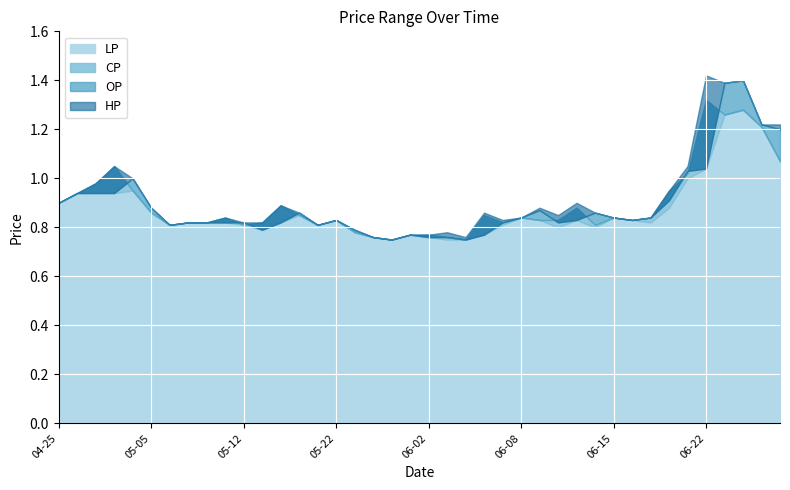

Reading left to right, list all the values displayed in this chart.

CP: 2017-04-25=0.9	2017-04-26=0.9	2017-05-02=1.0	2017-05-03=1.1	2017-05-04=0.9	2017-05-05=0.9	2017-05-08=0.8	2017-05-09=0.8	2017-05-10=0.8	2017-05-11=0.8	2017-05-12=0.8	2017-05-15=0.8	2017-05-16=0.9	2017-05-17=0.8	2017-05-19=0.8	2017-05-22=0.8	2017-05-23=0.8	2017-05-25=0.8	2017-05-31=0.8	2017-06-01=0.8	2017-06-02=0.8	2017-06-03=0.8	2017-06-05=0.8	2017-06-06=0.8	2017-06-07=0.8	2017-06-08=0.8	2017-06-09=0.8	2017-06-12=0.8	2017-06-13=0.9	2017-06-14=0.8	2017-06-15=0.8	2017-06-16=0.8	2017-06-19=0.8	2017-06-20=0.9	2017-06-21=1.0	2017-06-22=1.3	2017-06-23=1.3	2017-06-26=1.3	2017-06-27=1.2	2017-06-28=1.1
HP: 2017-04-25=0.9	2017-04-26=0.9	2017-05-02=1.0	2017-05-03=1.1	2017-05-04=1.0	2017-05-05=0.9	2017-05-08=0.8	2017-05-09=0.8	2017-05-10=0.8	2017-05-11=0.8	2017-05-12=0.8	2017-05-15=0.8	2017-05-16=0.9	2017-05-17=0.9	2017-05-19=0.8	2017-05-22=0.8	2017-05-23=0.8	2017-05-25=0.8	2017-05-31=0.8	2017-06-01=0.8	2017-06-02=0.8	2017-06-03=0.8	2017-06-05=0.8	2017-06-06=0.9	2017-06-07=0.8	2017-06-08=0.8	2017-06-09=0.9	2017-06-12=0.8	2017-06-13=0.9	2017-06-14=0.9	2017-06-15=0.8	2017-06-16=0.8	2017-06-19=0.8	2017-06-20=0.9	2017-06-21=1.1	2017-06-22=1.4	2017-06-23=1.4	2017-06-26=1.4	2017-06-27=1.2	2017-06-28=1.2
LP: 2017-04-25=0.9	2017-04-26=0.9	2017-05-02=0.9	2017-05-03=0.9	2017-05-04=0.9	2017-05-05=0.9	2017-05-08=0.8	2017-05-09=0.8	2017-05-10=0.8	2017-05-11=0.8	2017-05-12=0.8	2017-05-15=0.8	2017-05-16=0.8	2017-05-17=0.8	2017-05-19=0.8	2017-05-22=0.8	2017-05-23=0.8	2017-05-25=0.8	2017-05-31=0.8	2017-06-01=0.8	2017-06-02=0.8	2017-06-03=0.8	2017-06-05=0.8	2017-06-06=0.8	2017-06-07=0.8	2017-06-08=0.8	2017-06-09=0.8	2017-06-12=0.8	2017-06-13=0.8	2017-06-14=0.8	2017-06-15=0.8	2017-06-16=0.8	2017-06-19=0.8	2017-06-20=0.9	2017-06-21=1.0	2017-06-22=1.0	2017-06-23=1.3	2017-06-26=1.3	2017-06-27=1.2	2017-06-28=1.1
OP: 2017-04-25=0.9	2017-04-26=0.9	2017-05-02=0.9	2017-05-03=0.9	2017-05-04=1.0	2017-05-05=0.9	2017-05-08=0.8	2017-05-09=0.8	2017-05-10=0.8	2017-05-11=0.8	2017-05-12=0.8	2017-05-15=0.8	2017-05-16=0.8	2017-05-17=0.9	2017-05-19=0.8	2017-05-22=0.8	2017-05-23=0.8	2017-05-25=0.8	2017-05-31=0.8	2017-06-01=0.8	2017-06-02=0.8	2017-06-03=0.8	2017-06-05=0.8	2017-06-06=0.8	2017-06-07=0.8	2017-06-08=0.8	2017-06-09=0.9	2017-06-12=0.8	2017-06-13=0.8	2017-06-14=0.9	2017-06-15=0.8	2017-06-16=0.8	2017-06-19=0.8	2017-06-20=0.9	2017-06-21=1.0	2017-06-22=1.0	2017-06-23=1.4	2017-06-26=1.4	2017-06-27=1.2	2017-06-28=1.2